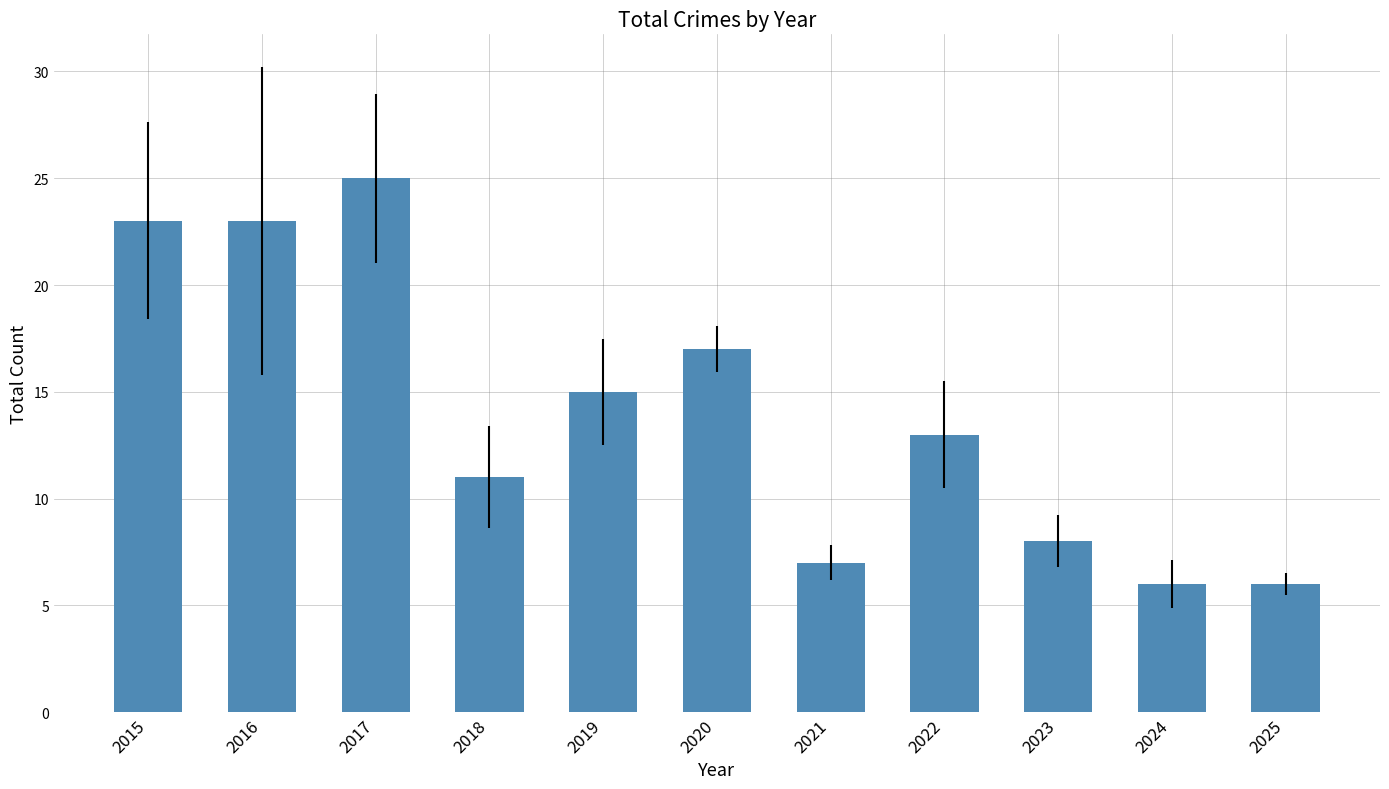

Which label corresponds to the largest value in the chart?

2017